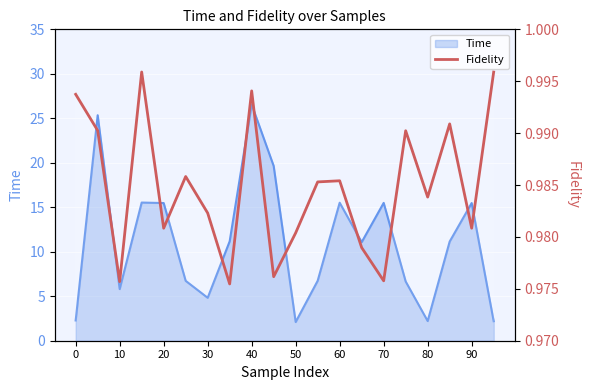

The value at 90 is 1.0. True or false?

True